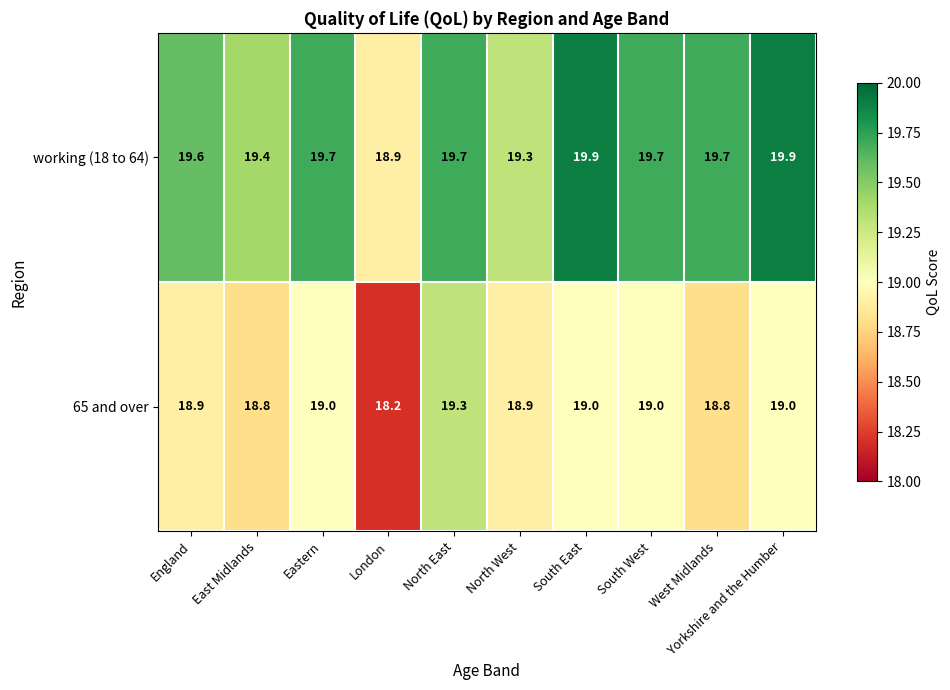

Rank the series by their average value, from lowest to highest.

65 and over, working (18 to 64)